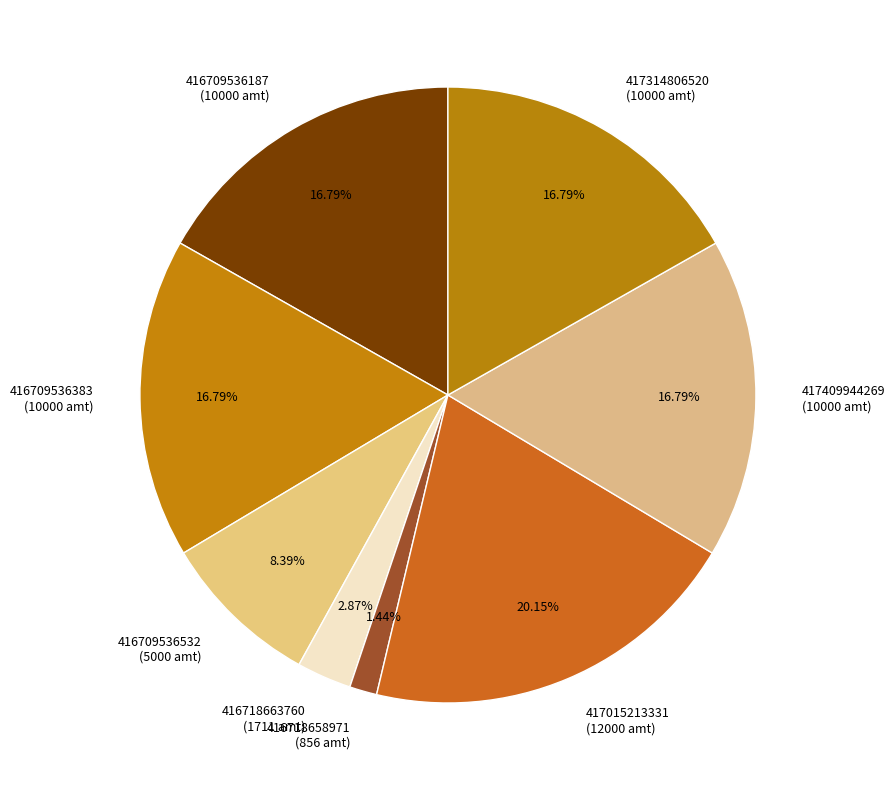

To the nearest percent, what is the combined percentage of 417409944269 and 416709536187?

34%